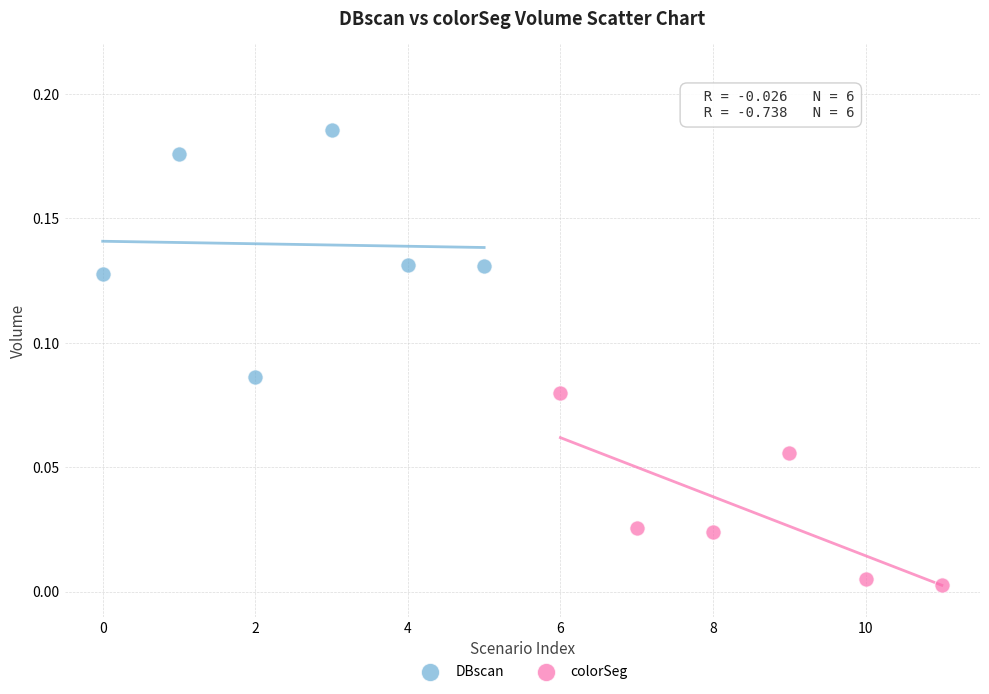

Which series reaches the minimum Y coordinate?

colorSeg